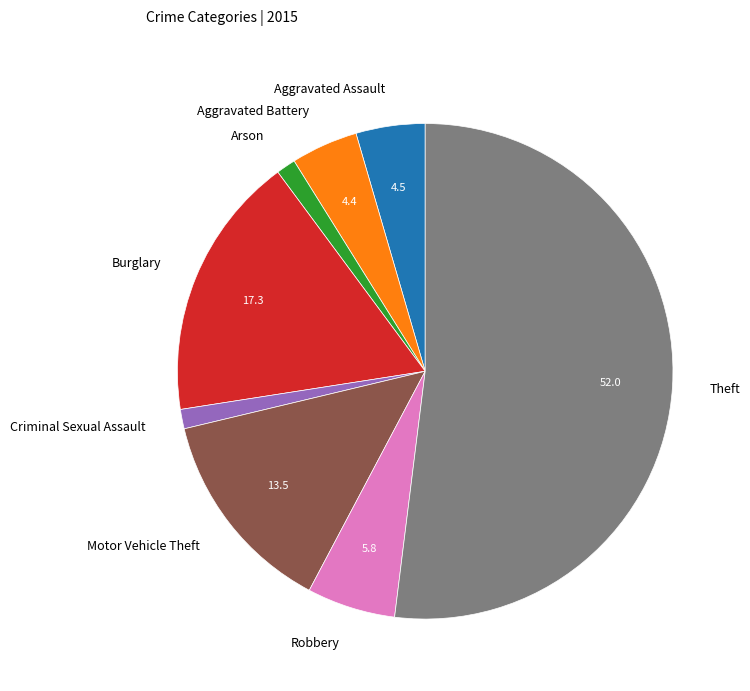

True or false: Arson accounts for 12% of the total.

False